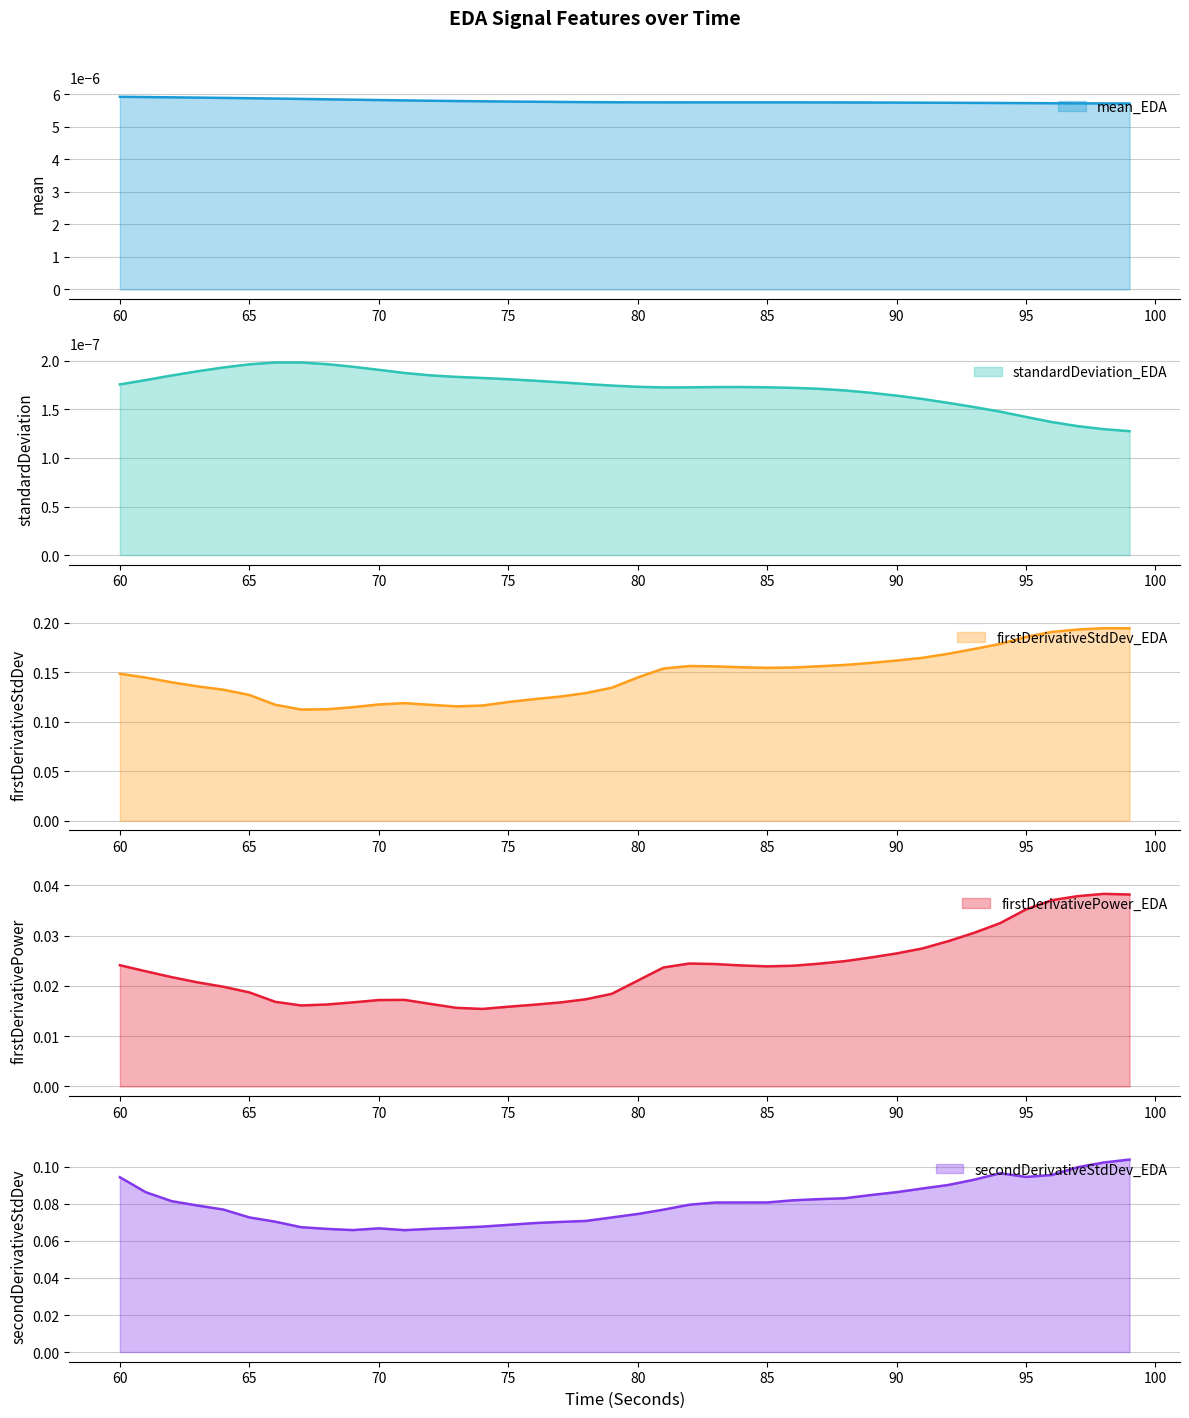

How many interior local valleys does the standardDeviation_EDA (line) series have?

1